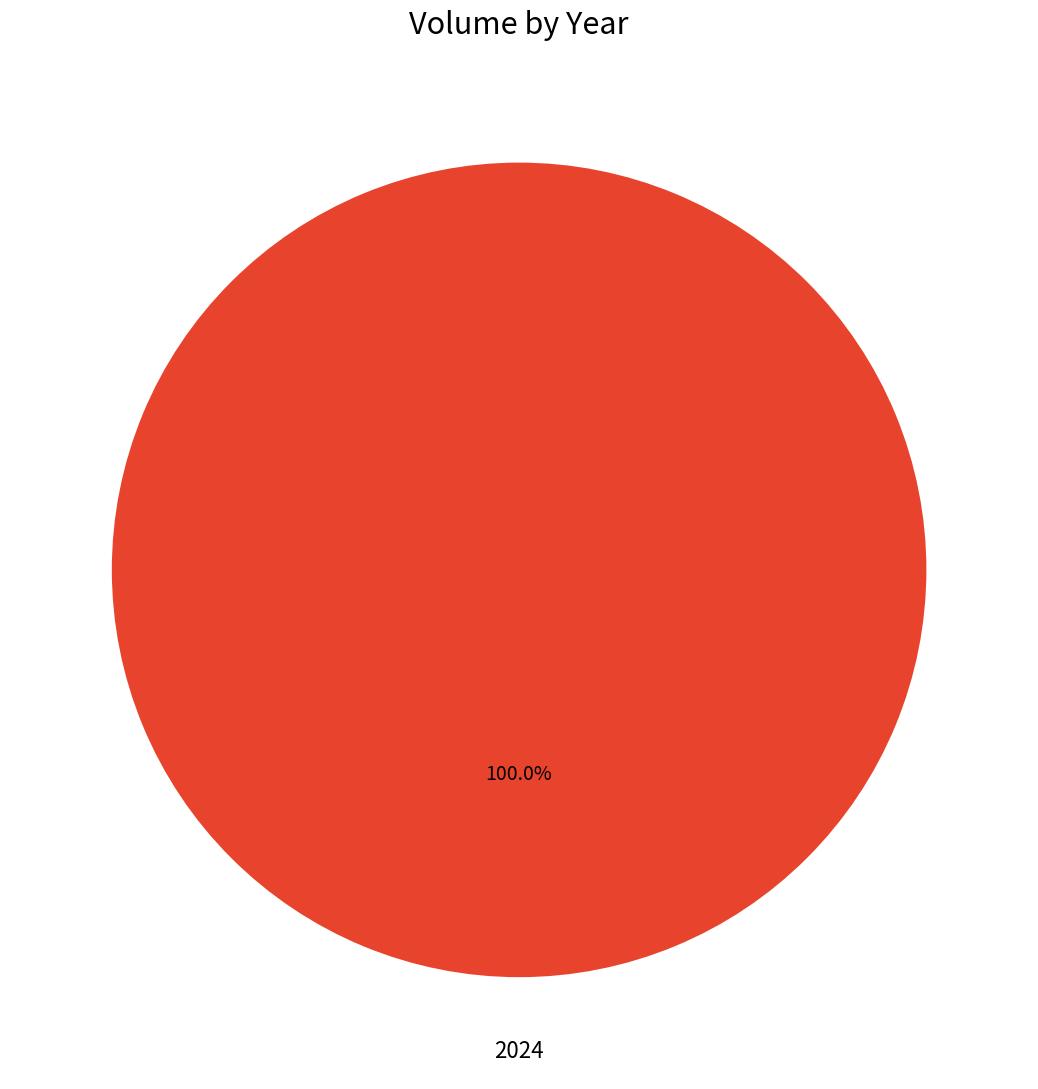

Rank the categories by value from lowest to highest.

2024